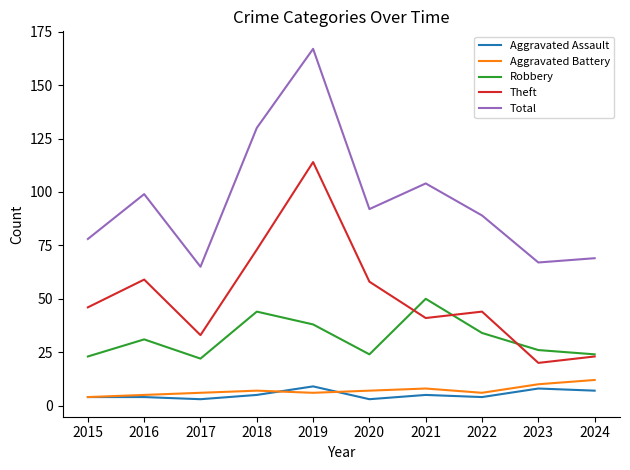

Does the chart have visible grid lines?

No